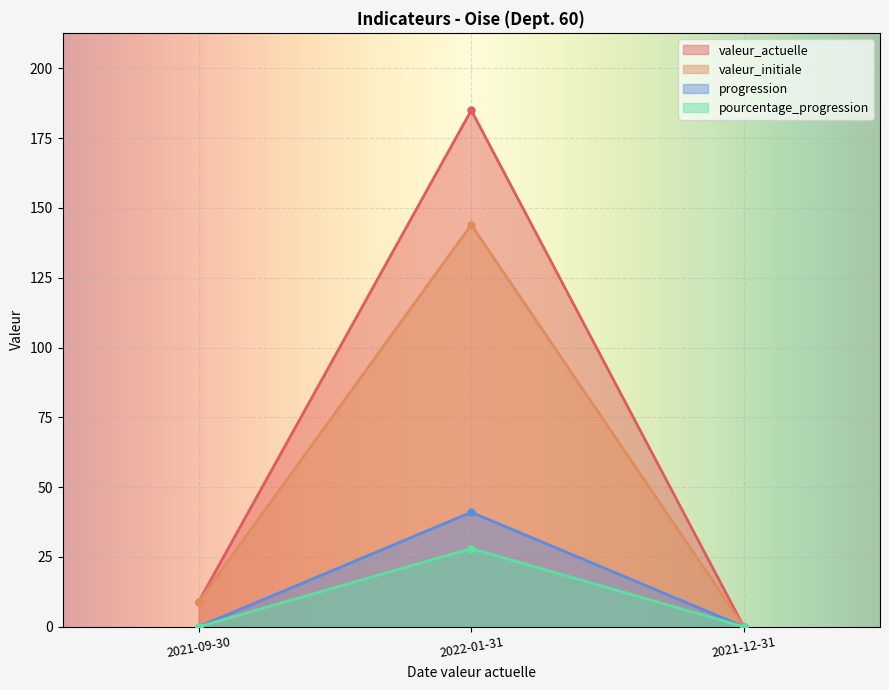

Is it true that progression equals 11 at 2022-01-31?

False